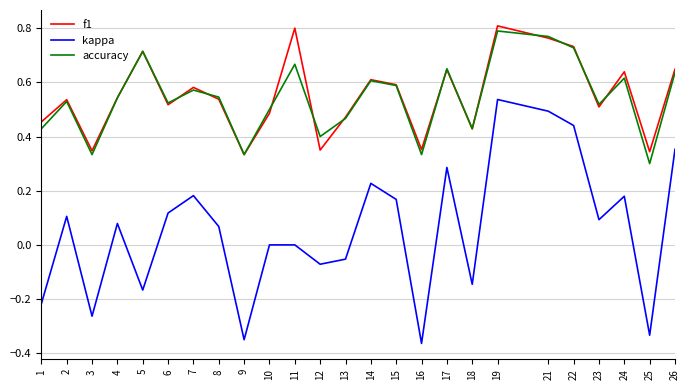

At which category does accuracy reach its first local valley?

3